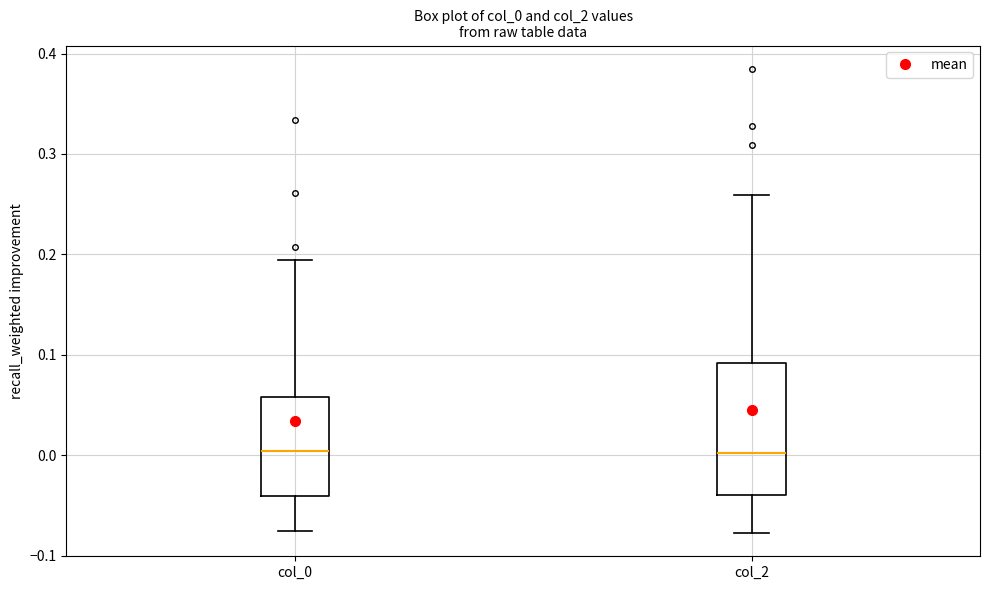

Reading left to right, transcribe this box plot: for each box, give where its median line is, the range the box spans, and where its two whiskers end, as read against the y-axis. The values are not printed on the chart, so give them approximately, as read against the axis.

col_0: median 0.00, box -0.04 to 0.06, whiskers -0.08 to 0.19
col_2: median 0.00, box -0.04 to 0.09, whiskers -0.08 to 0.26